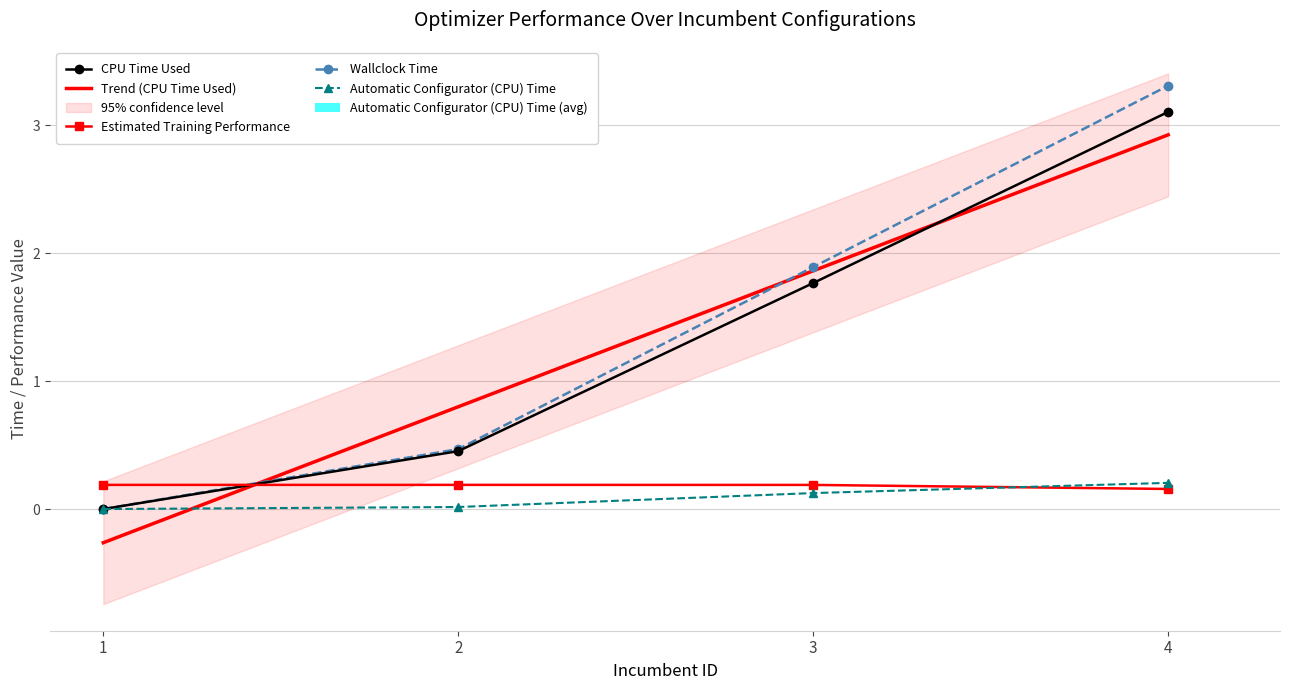

What is the minimum value for Estimated Training Performance?

0.2